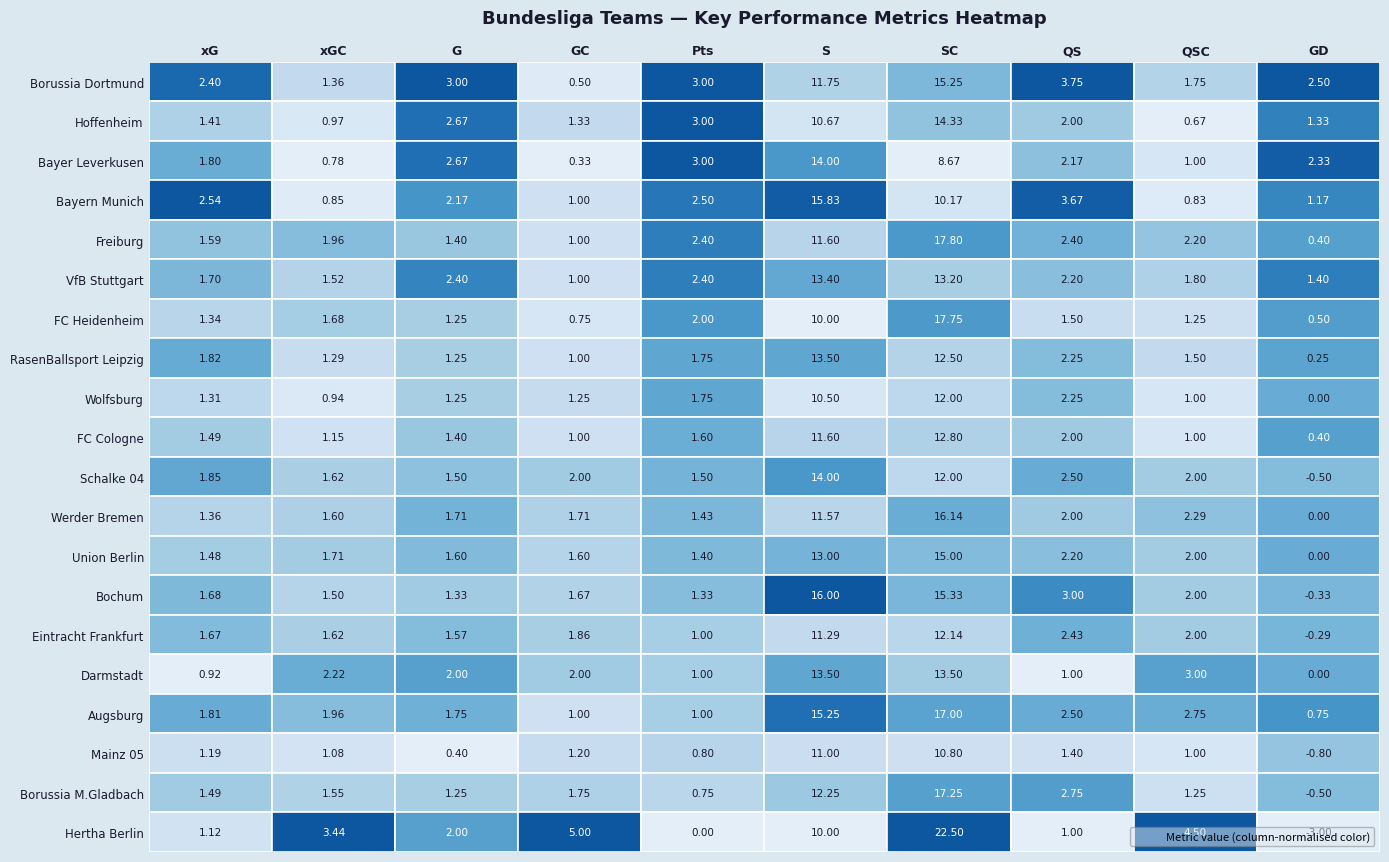

Reading left to right, transcribe all the data shown in this chart.

Borussia Dortmund: Borussia Dortmund=2.4	Hoffenheim=1.4	Bayer Leverkusen=3.0	Bayern Munich=0.5	Freiburg=3.0	VfB Stuttgart=11.8	FC Heidenheim=15.2	RasenBallsport Leipzig=3.8	Wolfsburg=1.8	FC Cologne=2.5
Hoffenheim: Borussia Dortmund=1.4	Hoffenheim=1.0	Bayer Leverkusen=2.7	Bayern Munich=1.3	Freiburg=3.0	VfB Stuttgart=10.7	FC Heidenheim=14.3	RasenBallsport Leipzig=2.0	Wolfsburg=0.7	FC Cologne=1.3
Bayer Leverkusen: Borussia Dortmund=1.8	Hoffenheim=0.8	Bayer Leverkusen=2.7	Bayern Munich=0.3	Freiburg=3.0	VfB Stuttgart=14.0	FC Heidenheim=8.7	RasenBallsport Leipzig=2.2	Wolfsburg=1.0	FC Cologne=2.3
Bayern Munich: Borussia Dortmund=2.5	Hoffenheim=0.8	Bayer Leverkusen=2.2	Bayern Munich=1.0	Freiburg=2.5	VfB Stuttgart=15.8	FC Heidenheim=10.2	RasenBallsport Leipzig=3.7	Wolfsburg=0.8	FC Cologne=1.2
Freiburg: Borussia Dortmund=1.6	Hoffenheim=2.0	Bayer Leverkusen=1.4	Bayern Munich=1.0	Freiburg=2.4	VfB Stuttgart=11.6	FC Heidenheim=17.8	RasenBallsport Leipzig=2.4	Wolfsburg=2.2	FC Cologne=0.4
VfB Stuttgart: Borussia Dortmund=1.7	Hoffenheim=1.5	Bayer Leverkusen=2.4	Bayern Munich=1.0	Freiburg=2.4	VfB Stuttgart=13.4	FC Heidenheim=13.2	RasenBallsport Leipzig=2.2	Wolfsburg=1.8	FC Cologne=1.4
FC Heidenheim: Borussia Dortmund=1.3	Hoffenheim=1.7	Bayer Leverkusen=1.2	Bayern Munich=0.8	Freiburg=2.0	VfB Stuttgart=10.0	FC Heidenheim=17.8	RasenBallsport Leipzig=1.5	Wolfsburg=1.2	FC Cologne=0.5
RasenBallsport Leipzig: Borussia Dortmund=1.8	Hoffenheim=1.3	Bayer Leverkusen=1.2	Bayern Munich=1.0	Freiburg=1.8	VfB Stuttgart=13.5	FC Heidenheim=12.5	RasenBallsport Leipzig=2.2	Wolfsburg=1.5	FC Cologne=0.2
Wolfsburg: Borussia Dortmund=1.3	Hoffenheim=0.9	Bayer Leverkusen=1.2	Bayern Munich=1.2	Freiburg=1.8	VfB Stuttgart=10.5	FC Heidenheim=12.0	RasenBallsport Leipzig=2.2	Wolfsburg=1.0	FC Cologne=0.0
FC Cologne: Borussia Dortmund=1.5	Hoffenheim=1.1	Bayer Leverkusen=1.4	Bayern Munich=1.0	Freiburg=1.6	VfB Stuttgart=11.6	FC Heidenheim=12.8	RasenBallsport Leipzig=2.0	Wolfsburg=1.0	FC Cologne=0.4
Schalke 04: Borussia Dortmund=1.9	Hoffenheim=1.6	Bayer Leverkusen=1.5	Bayern Munich=2.0	Freiburg=1.5	VfB Stuttgart=14.0	FC Heidenheim=12.0	RasenBallsport Leipzig=2.5	Wolfsburg=2.0	FC Cologne=-0.5
Werder Bremen: Borussia Dortmund=1.4	Hoffenheim=1.6	Bayer Leverkusen=1.7	Bayern Munich=1.7	Freiburg=1.4	VfB Stuttgart=11.6	FC Heidenheim=16.1	RasenBallsport Leipzig=2.0	Wolfsburg=2.3	FC Cologne=0.0
Union Berlin: Borussia Dortmund=1.5	Hoffenheim=1.7	Bayer Leverkusen=1.6	Bayern Munich=1.6	Freiburg=1.4	VfB Stuttgart=13.0	FC Heidenheim=15.0	RasenBallsport Leipzig=2.2	Wolfsburg=2.0	FC Cologne=0.0
Bochum: Borussia Dortmund=1.7	Hoffenheim=1.5	Bayer Leverkusen=1.3	Bayern Munich=1.7	Freiburg=1.3	VfB Stuttgart=16.0	FC Heidenheim=15.3	RasenBallsport Leipzig=3.0	Wolfsburg=2.0	FC Cologne=-0.3
Eintracht Frankfurt: Borussia Dortmund=1.7	Hoffenheim=1.6	Bayer Leverkusen=1.6	Bayern Munich=1.9	Freiburg=1.0	VfB Stuttgart=11.3	FC Heidenheim=12.1	RasenBallsport Leipzig=2.4	Wolfsburg=2.0	FC Cologne=-0.3
Darmstadt: Borussia Dortmund=0.9	Hoffenheim=2.2	Bayer Leverkusen=2.0	Bayern Munich=2.0	Freiburg=1.0	VfB Stuttgart=13.5	FC Heidenheim=13.5	RasenBallsport Leipzig=1.0	Wolfsburg=3.0	FC Cologne=0.0
Augsburg: Borussia Dortmund=1.8	Hoffenheim=2.0	Bayer Leverkusen=1.8	Bayern Munich=1.0	Freiburg=1.0	VfB Stuttgart=15.2	FC Heidenheim=17.0	RasenBallsport Leipzig=2.5	Wolfsburg=2.8	FC Cologne=0.8
Mainz 05: Borussia Dortmund=1.2	Hoffenheim=1.1	Bayer Leverkusen=0.4	Bayern Munich=1.2	Freiburg=0.8	VfB Stuttgart=11.0	FC Heidenheim=10.8	RasenBallsport Leipzig=1.4	Wolfsburg=1.0	FC Cologne=-0.8
Borussia M.Gladbach: Borussia Dortmund=1.5	Hoffenheim=1.6	Bayer Leverkusen=1.2	Bayern Munich=1.8	Freiburg=0.8	VfB Stuttgart=12.2	FC Heidenheim=17.2	RasenBallsport Leipzig=2.8	Wolfsburg=1.2	FC Cologne=-0.5
Hertha Berlin: Borussia Dortmund=1.1	Hoffenheim=3.4	Bayer Leverkusen=2.0	Bayern Munich=5.0	Freiburg=0.0	VfB Stuttgart=10.0	FC Heidenheim=22.5	RasenBallsport Leipzig=1.0	Wolfsburg=4.5	FC Cologne=-3.0